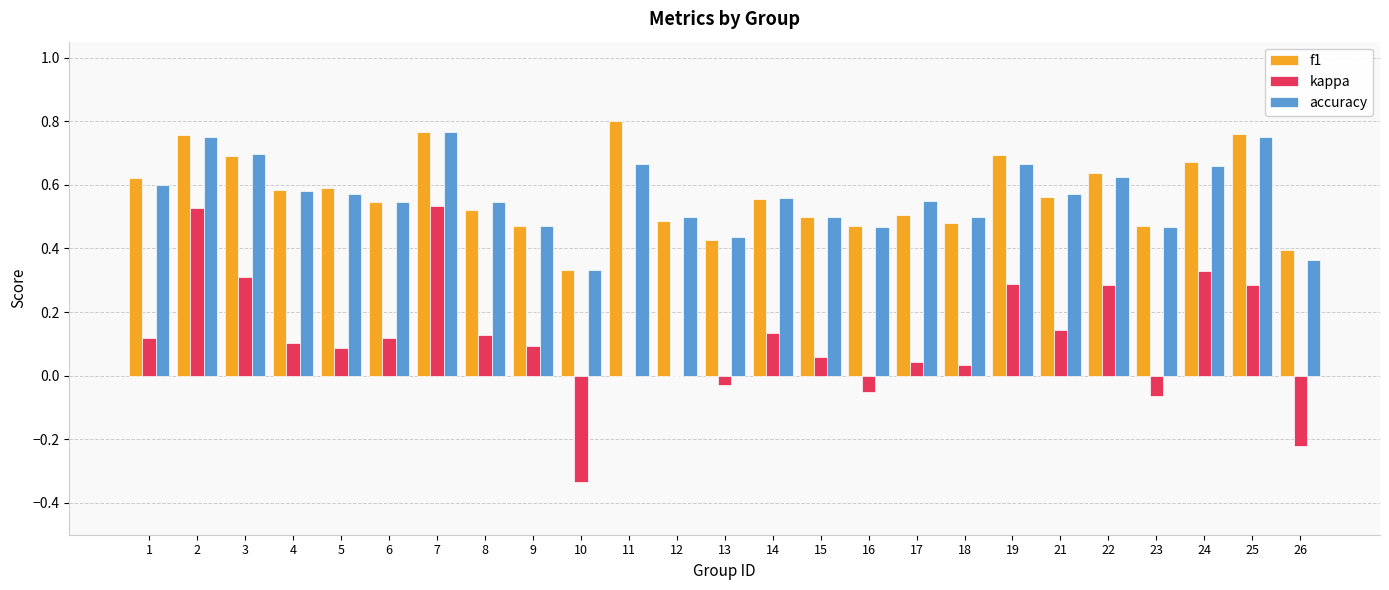

Which series changed the most between 14 and 23?

kappa